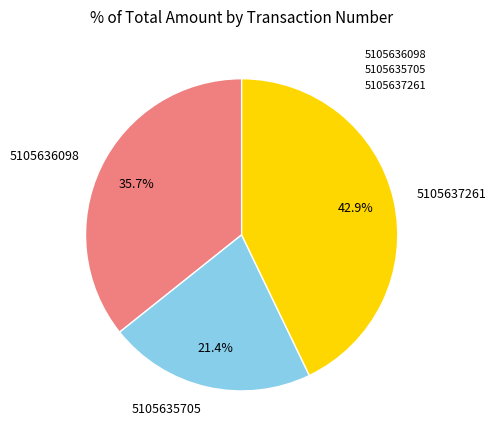

Is it true that 5105637261 is 50% of the pie?

False